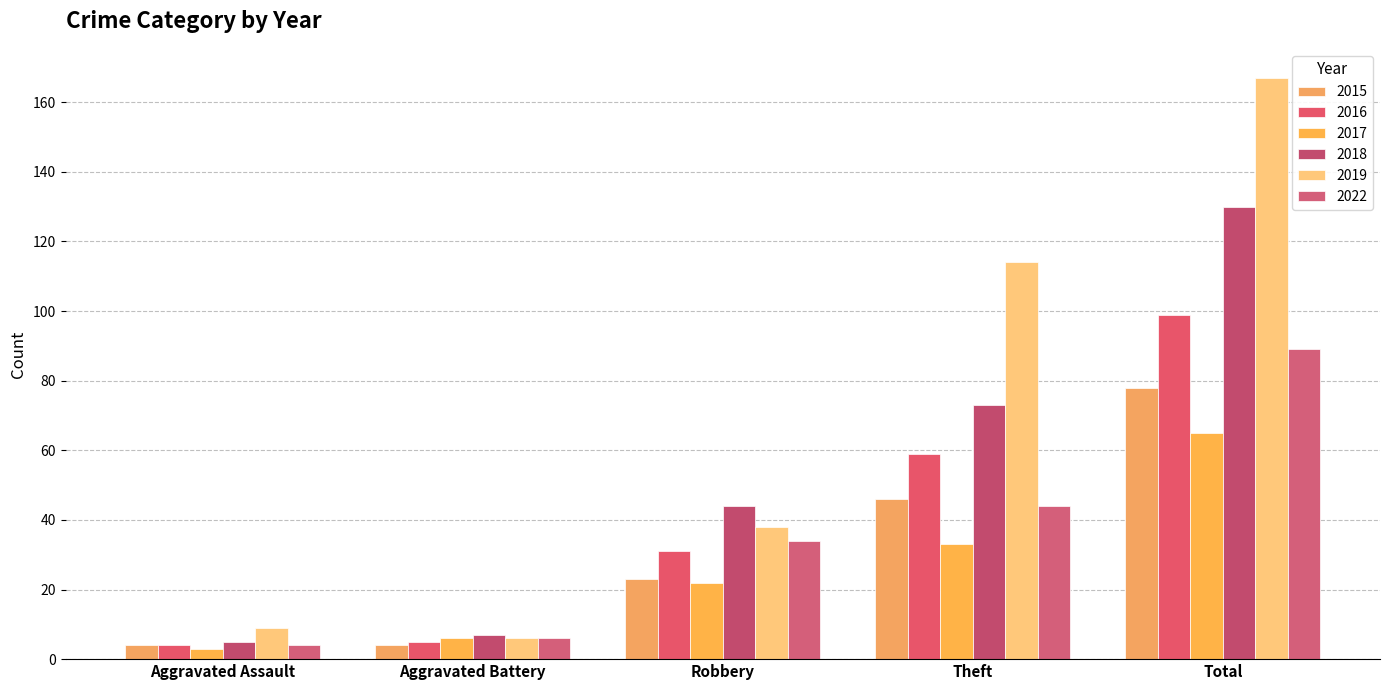

At how many categories does at least one series exceed 130?

1